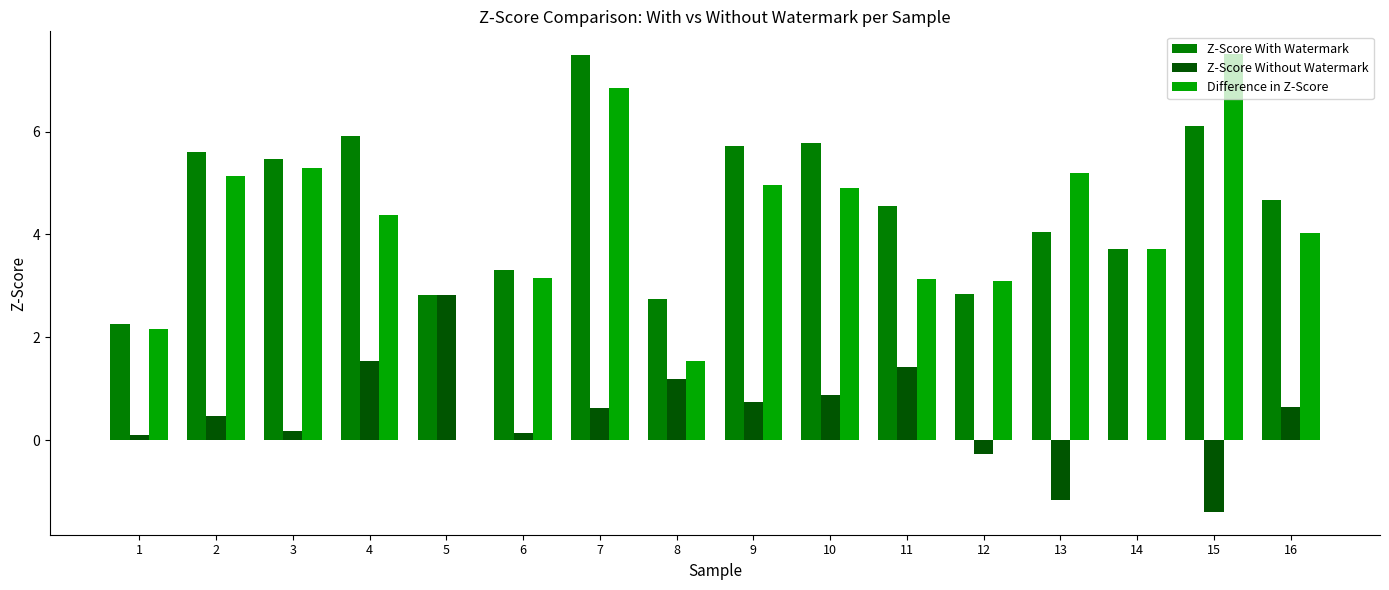

What is the maximum value for Z-Score Without Watermark?

2.8